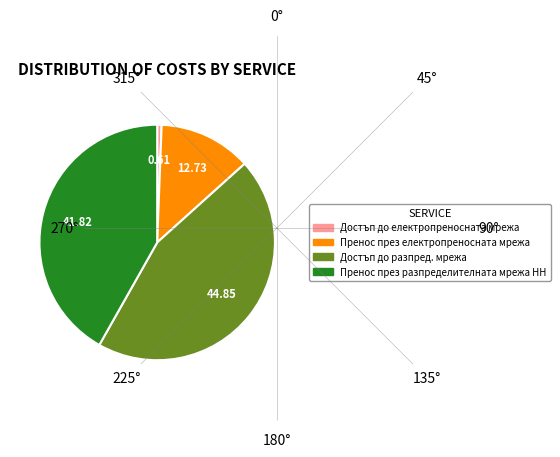

Which has a higher value, Пренос през разпределителната мрежа НН or Пренос през електропреносната мрежа?

Пренос през разпределителната мрежа НН